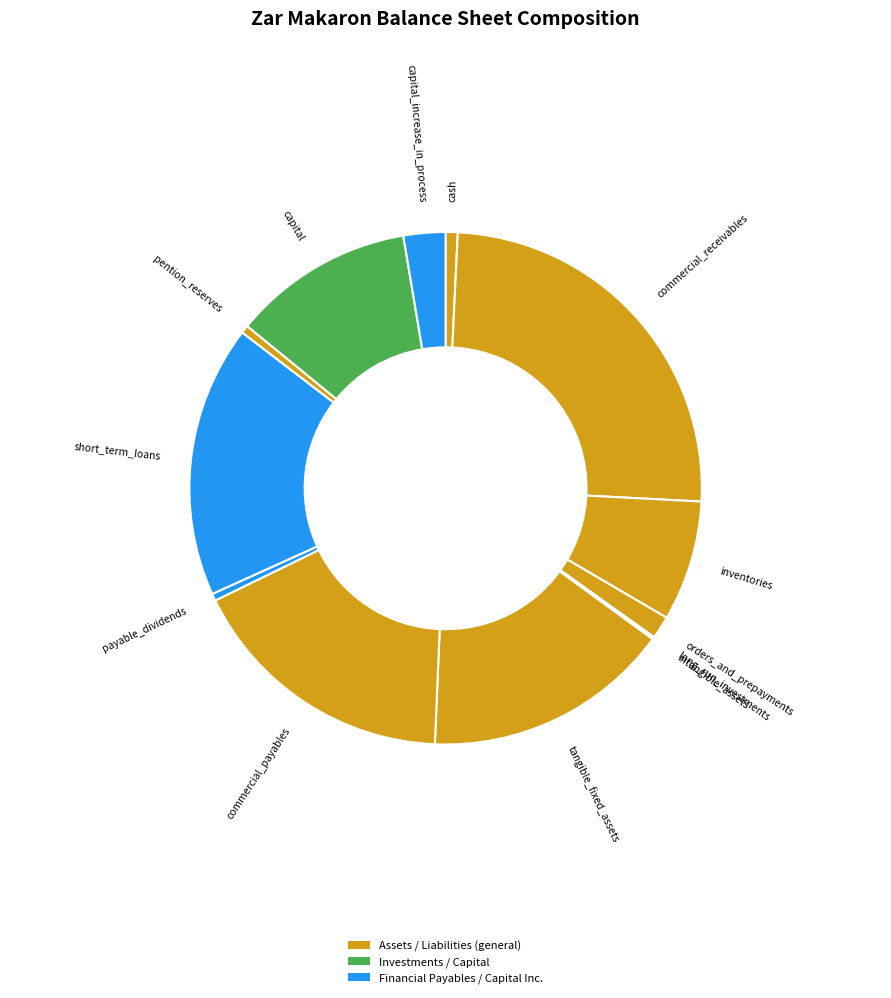

Is orders_and_prepayments the majority of the pie?

No